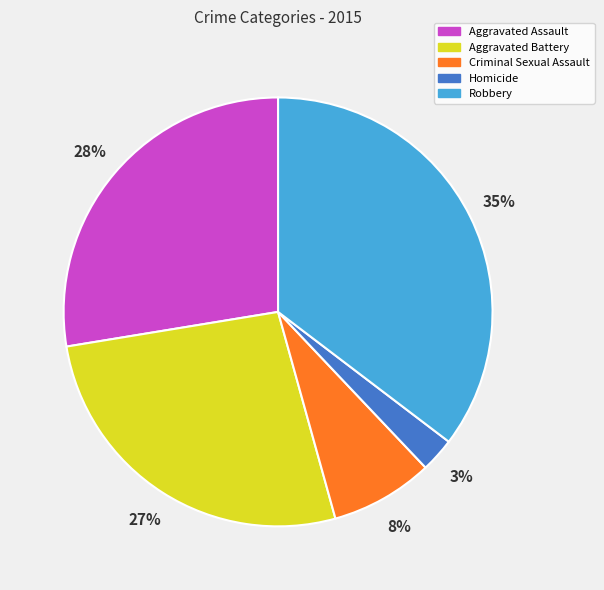

To the nearest percent, what portion does Aggravated Assault represent?

28%